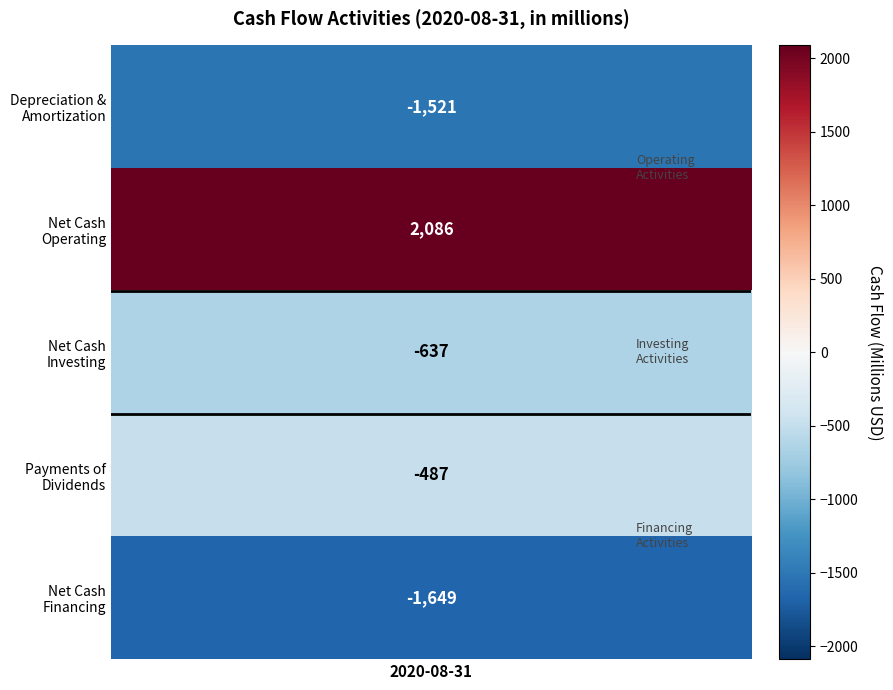

Which series has the largest range (max minus min)?

Operating Activities